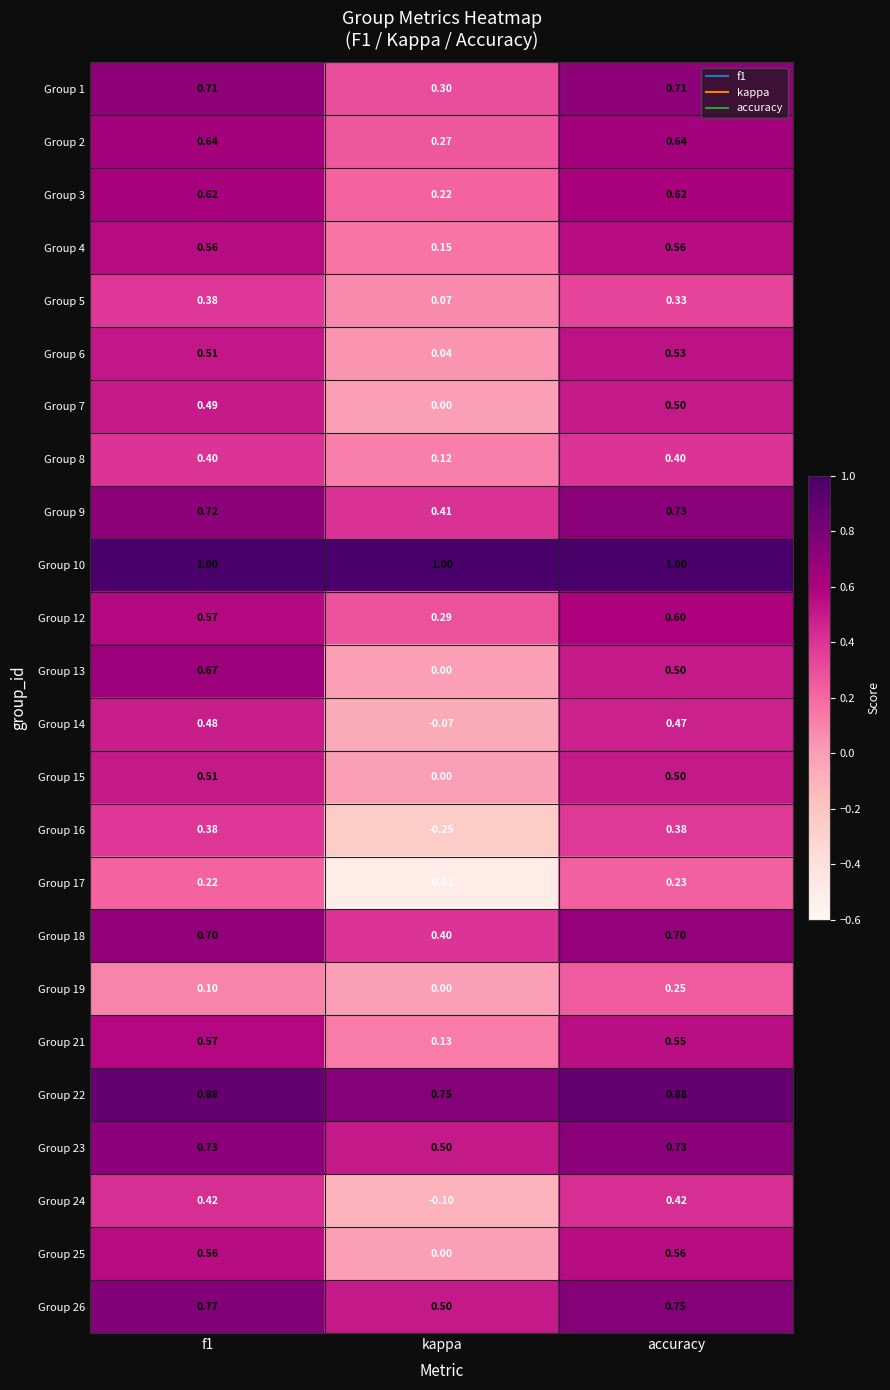

Is the value of Group 23 at f1 greater than the value of Group 7 at accuracy?

Yes